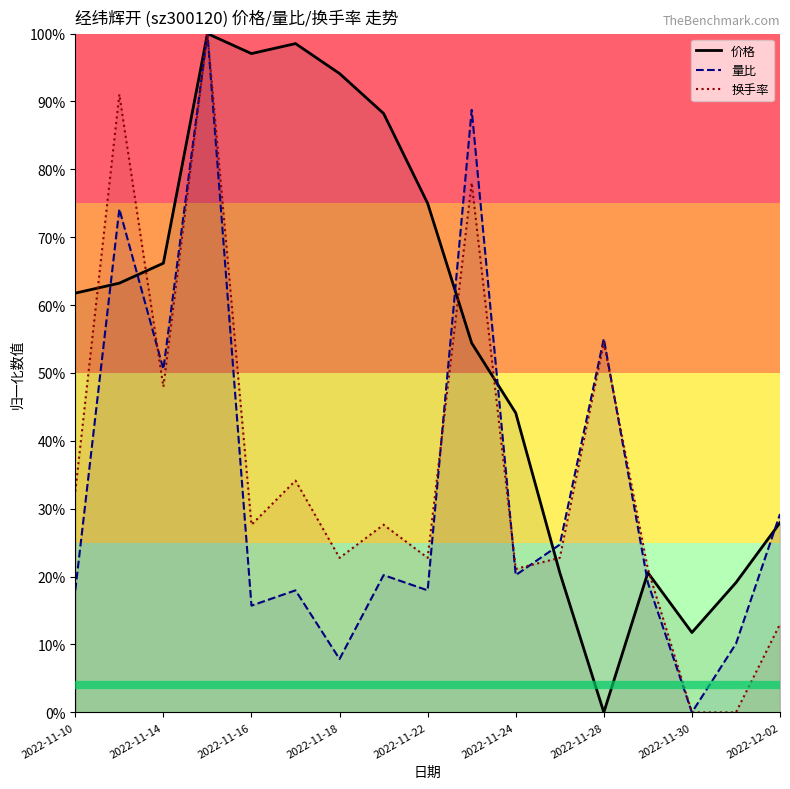

What is the spread (max minus min) of values at 2022-11-28?

0.6